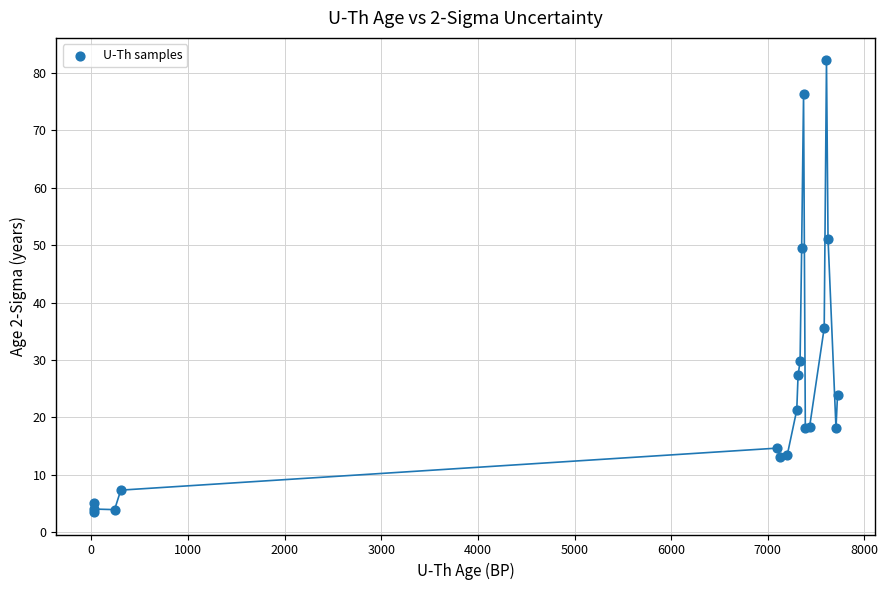

What Y value in the scatter plot is closest to 42?

35.6